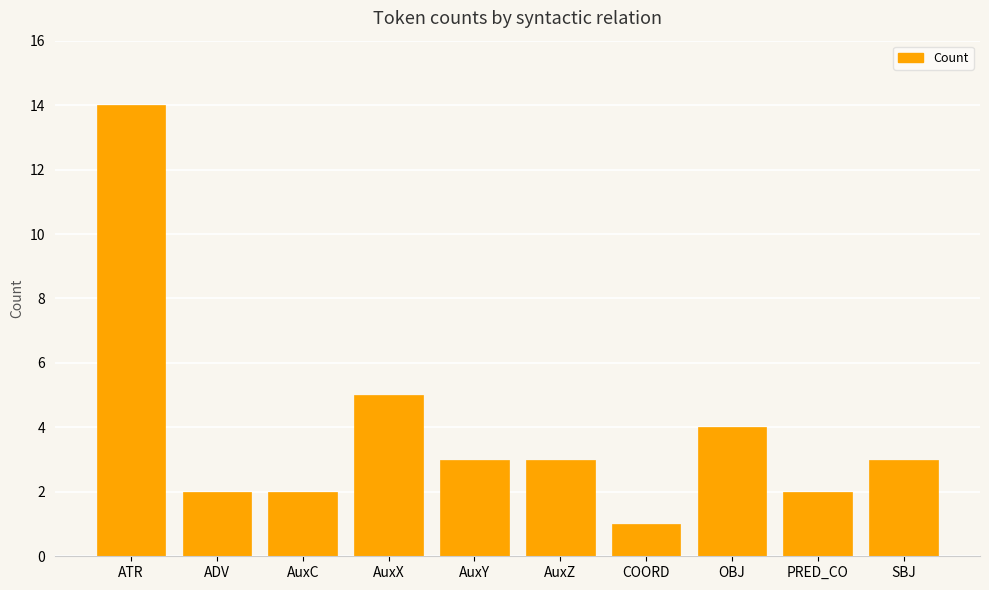

At which category does the chart reach its peak across all series?

ATR